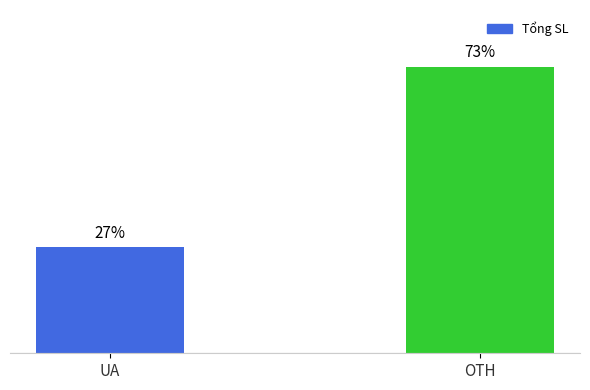

At which category does the chart reach its peak across all series?

OTH